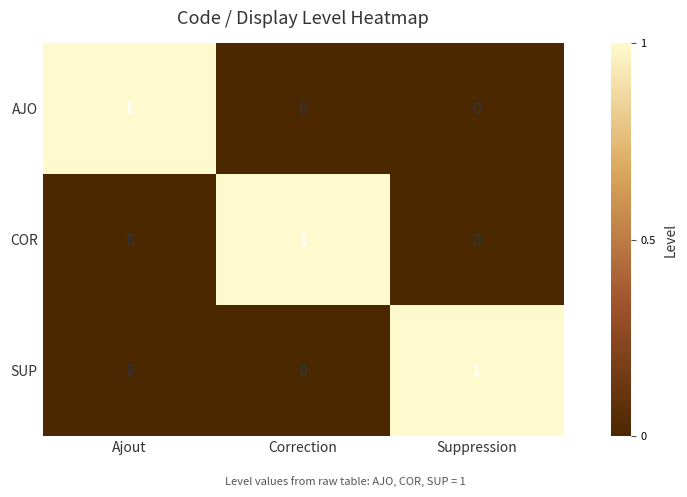

At how many categories does at least one series exceed 0?

3